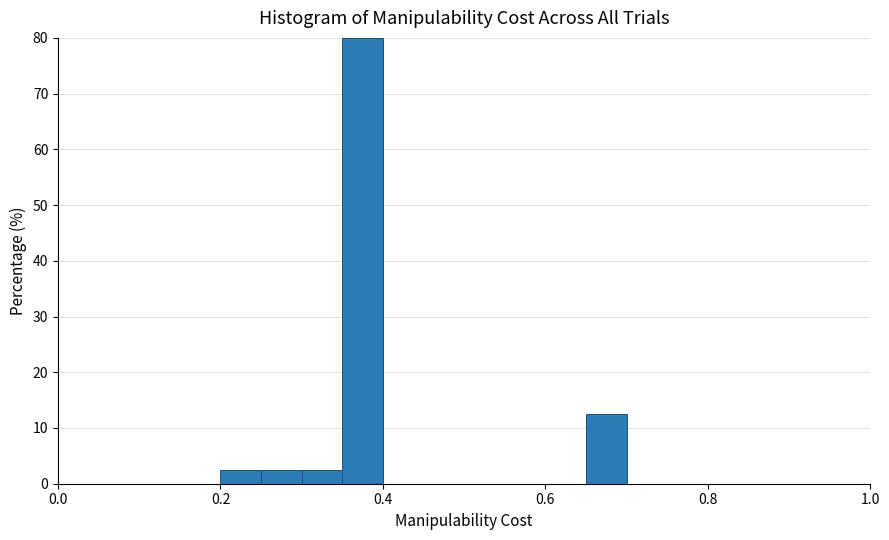

Around what value on the x-axis is the tallest bar? Give the approximate position of its centre, as read against the axis.

0.38